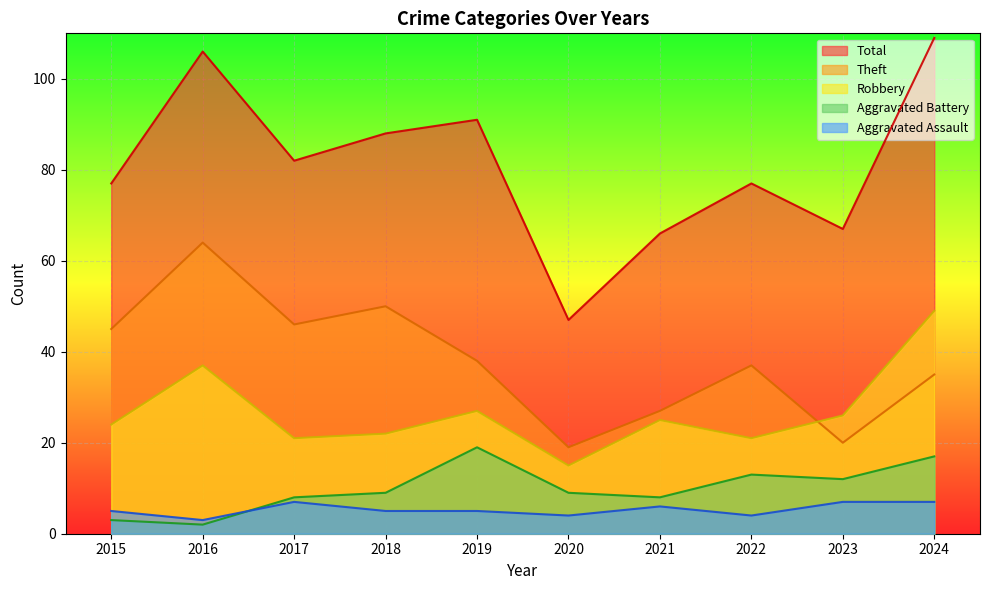

What is the value of the Theft point at the 2nd from the left?

64